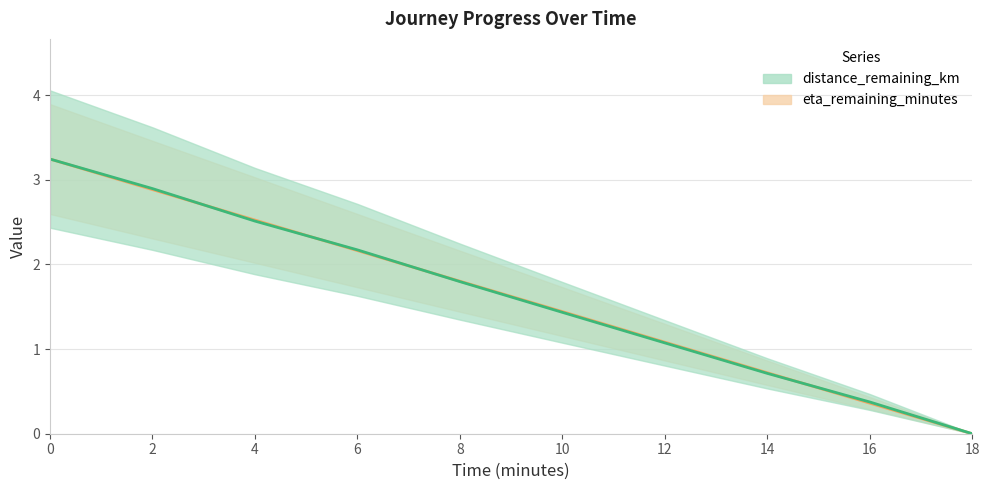

What is the difference between the second highest and minimum values in the eta_remaining_minutes series?

2.9